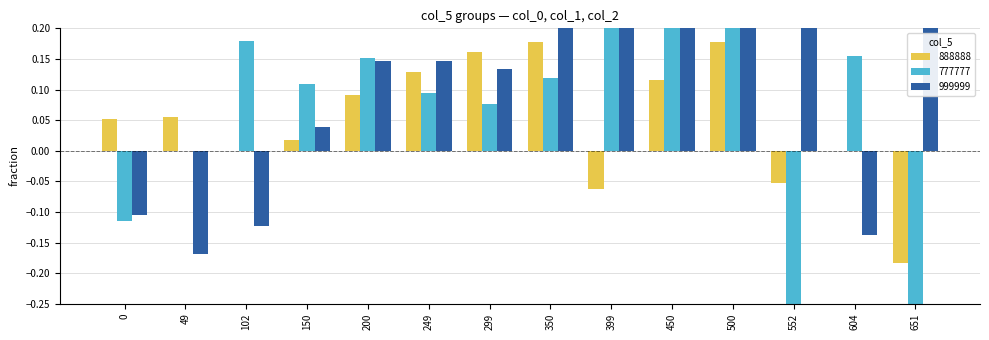

What is the difference between the 777777 values at 0 and 399?

0.3